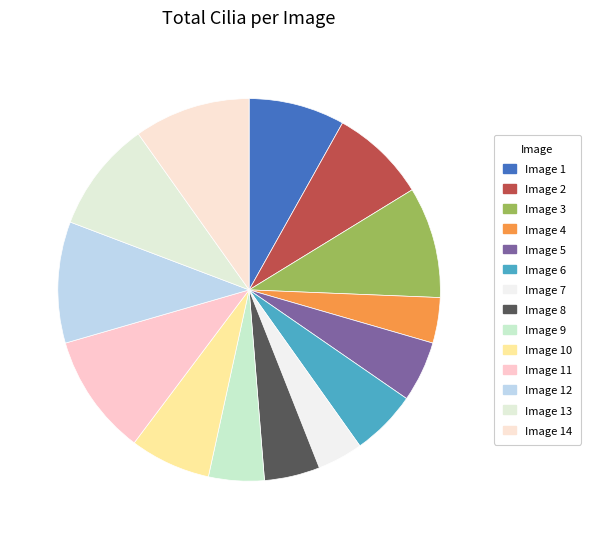

How many segments does this pie chart have?

14